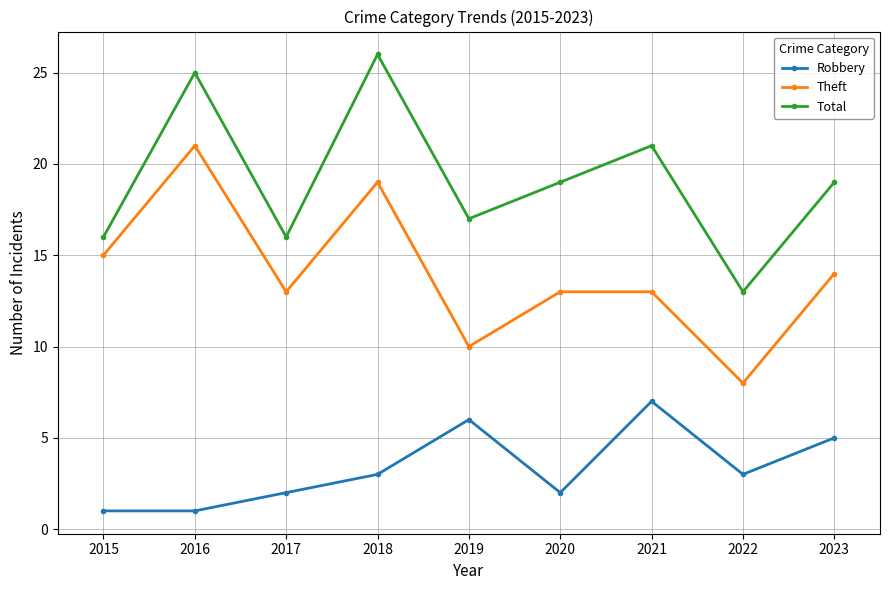

Does the chart display data point markers on the line(s)?

Yes